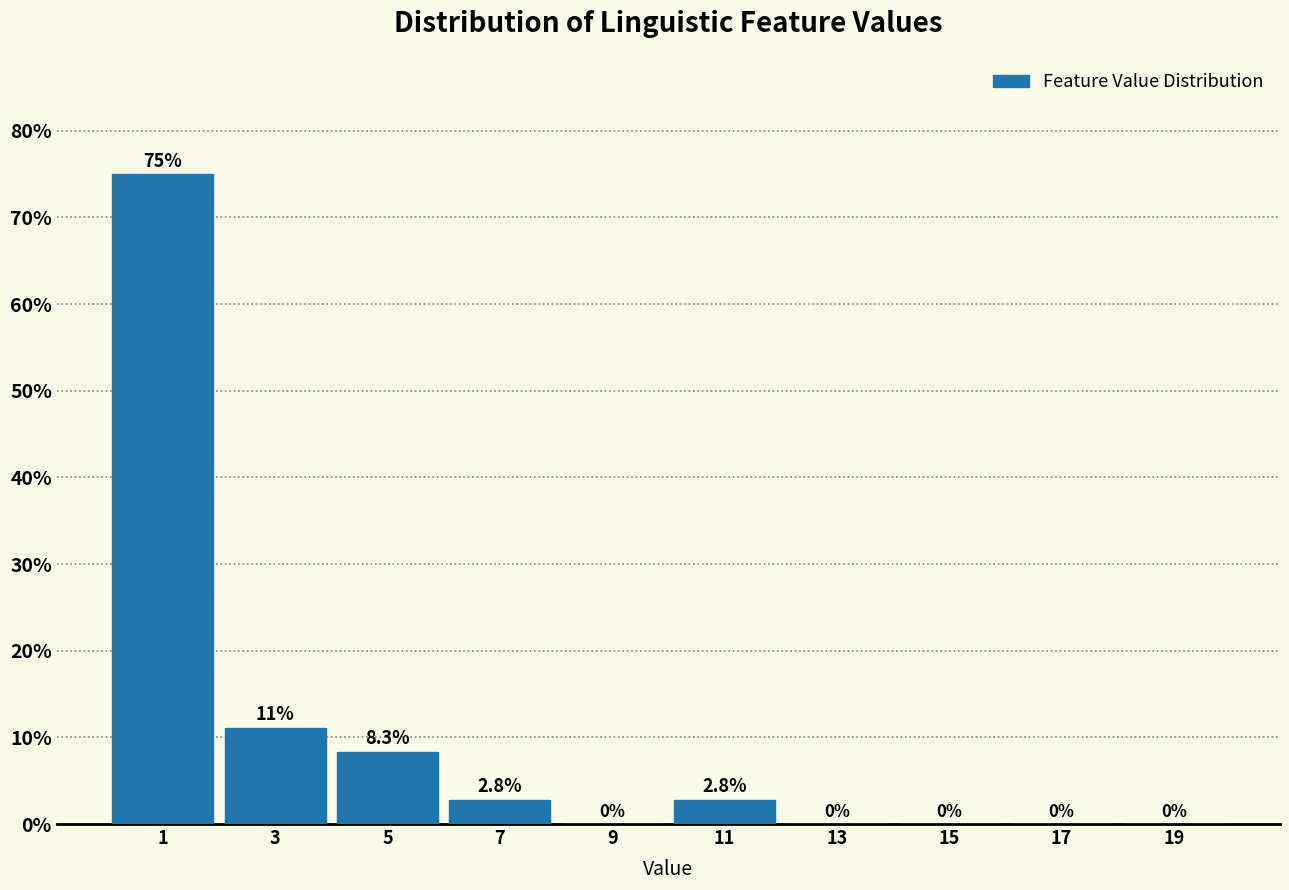

Over which range of the x-axis is the bar tallest?

0 to 2